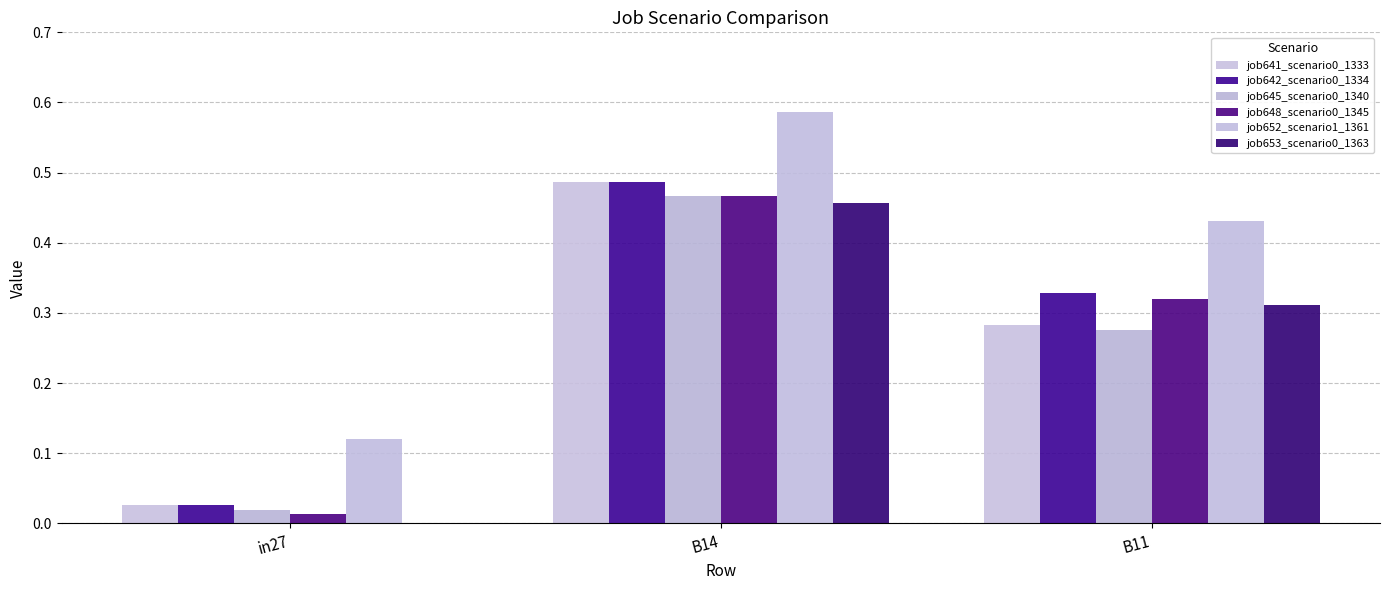

What is the difference between the job645_scenario0_1340 values at in27 and B11?

0.3